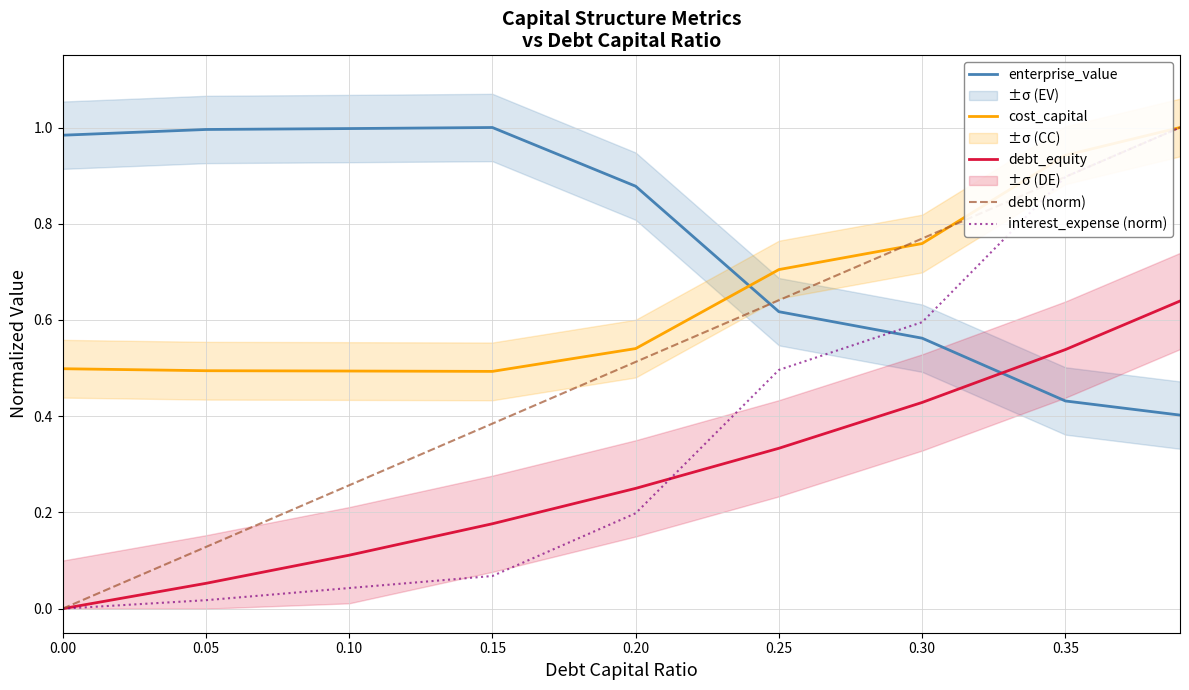

True or false: cost_capital has more than 0 interior local peaks.

False